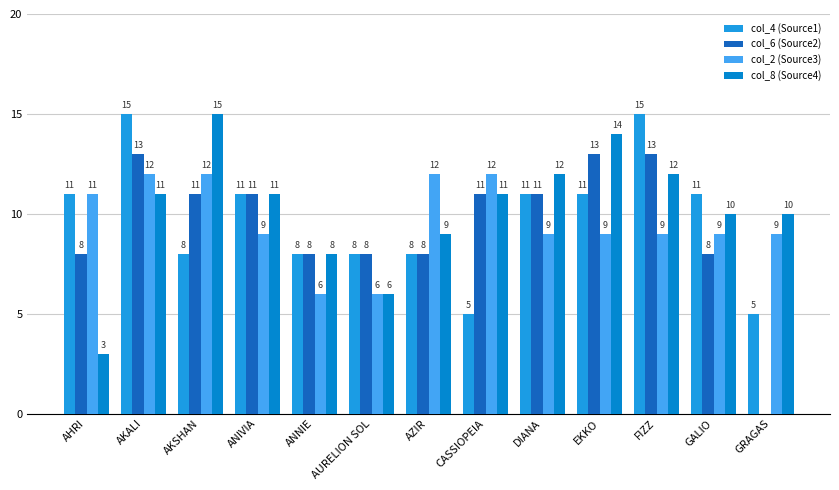

What is the highest value of the col_4 (Source1) series?

15